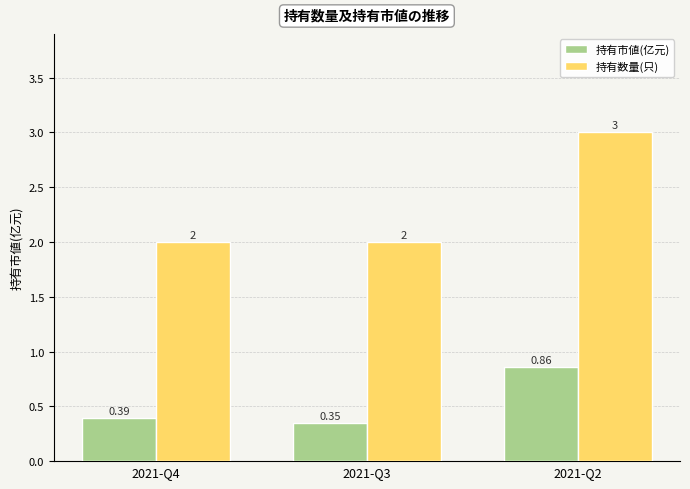

Between 2021-Q3 and 2021-Q2, which series saw the biggest shift?

持有数量(只)